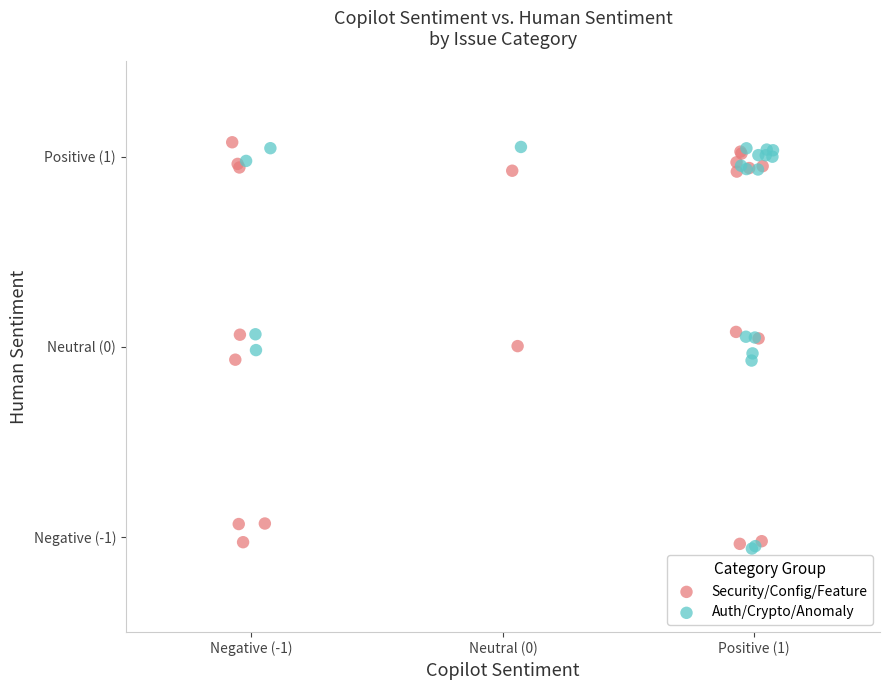

What are all the series names shown in the legend?

Security/Config/Feature, Auth/Crypto/Anomaly